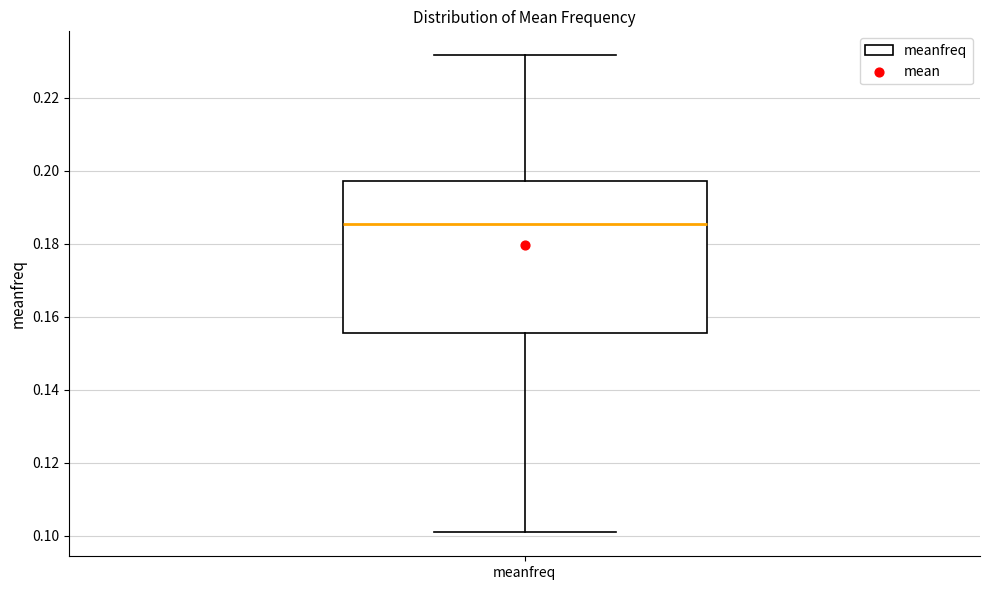

Where does the lower whisker of the box for meanfreq end on the y-axis? The values are not printed on the chart, so give them approximately, as read against the axis.

0.100